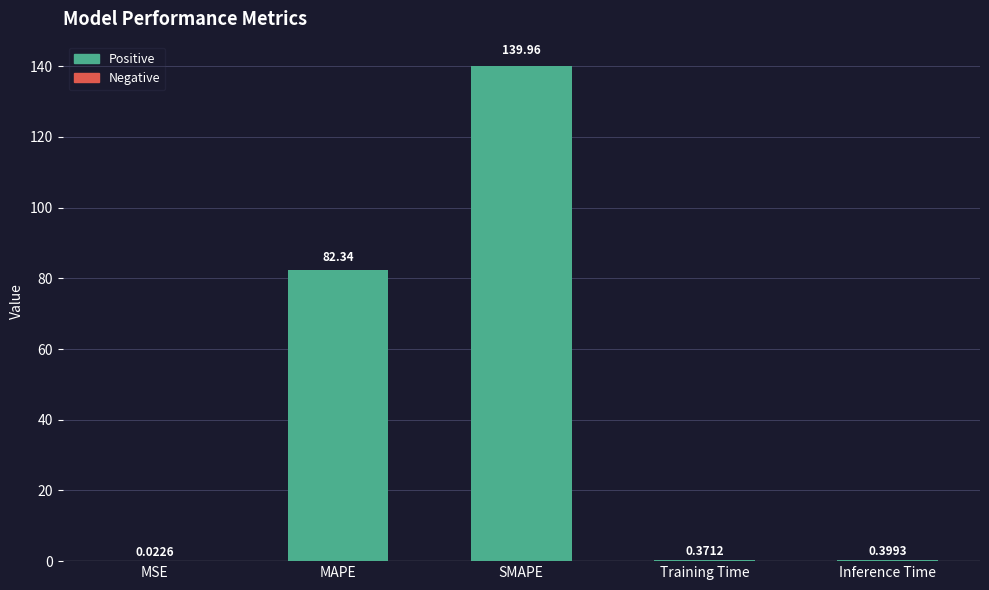

What is the sum of all values?

223.1